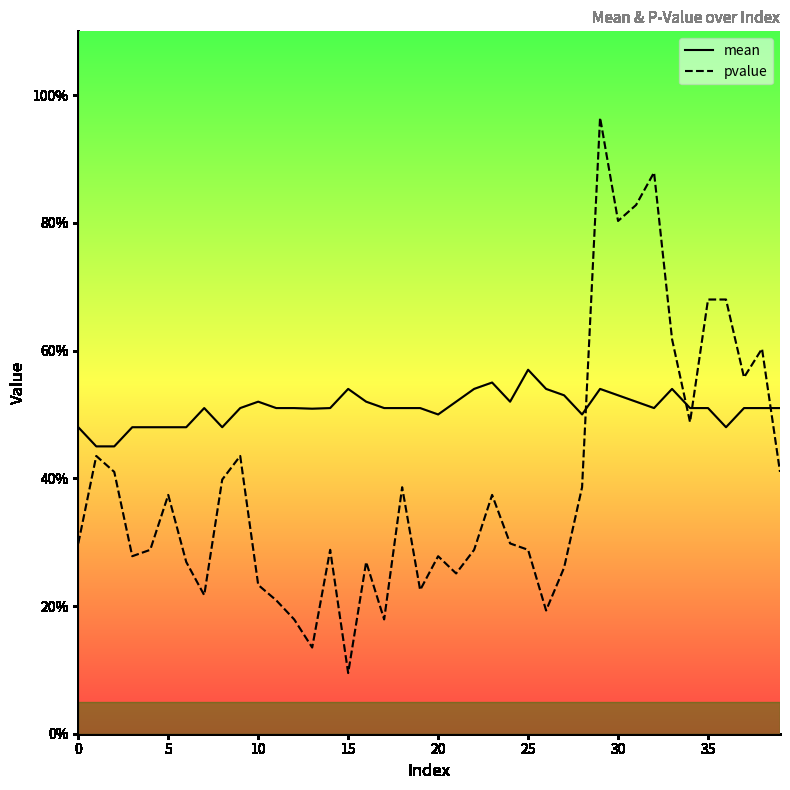

List the series in order of their overall mean, lowest first.

pvalue, mean